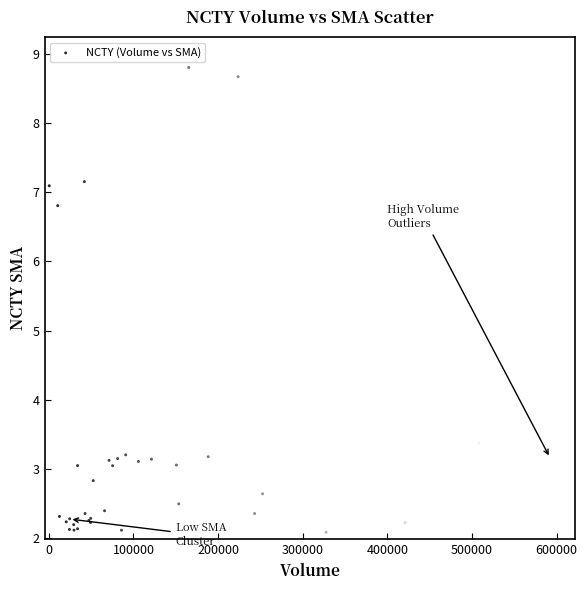

What Y value in the scatter plot is closest to 5?

3.4